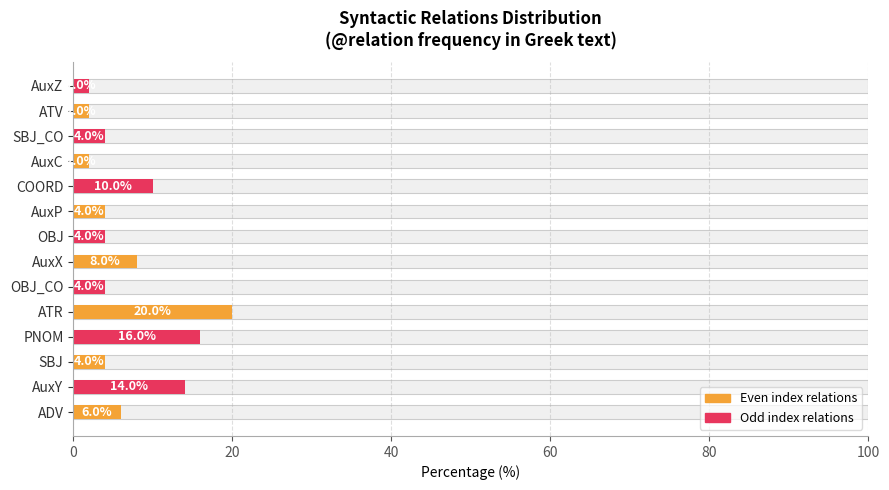

What is the greatest value displayed?

20.0